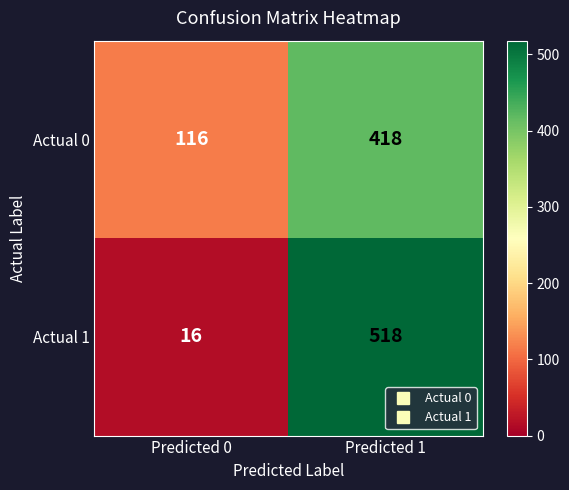

Which label corresponds to the smallest value in the chart?

Predicted 0